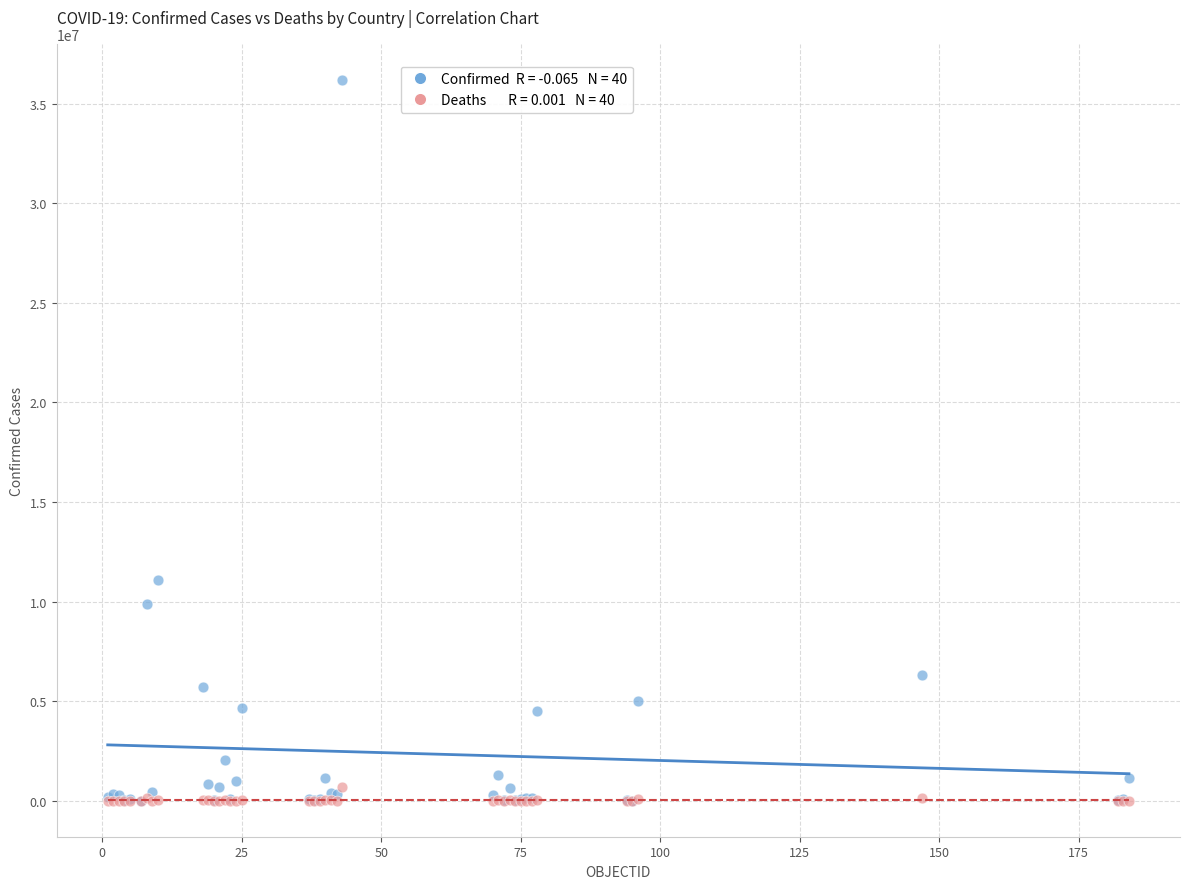

Across all series, what Y value is closest to 18095205?

11080686